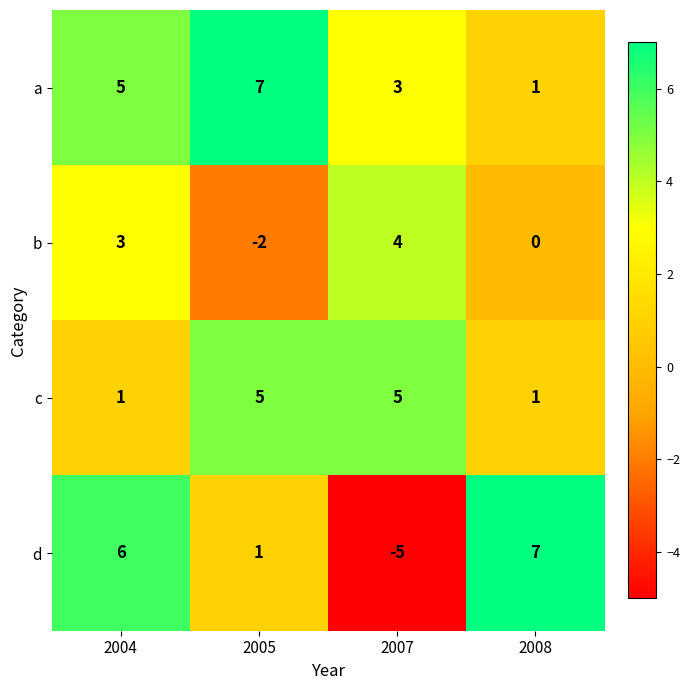

Which series has the widest spread of values?

d